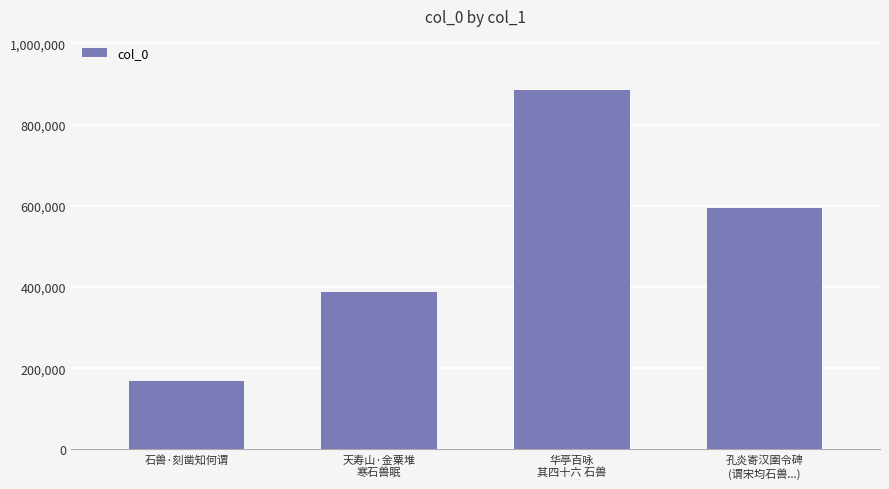

What is the sum of all values?

2036351